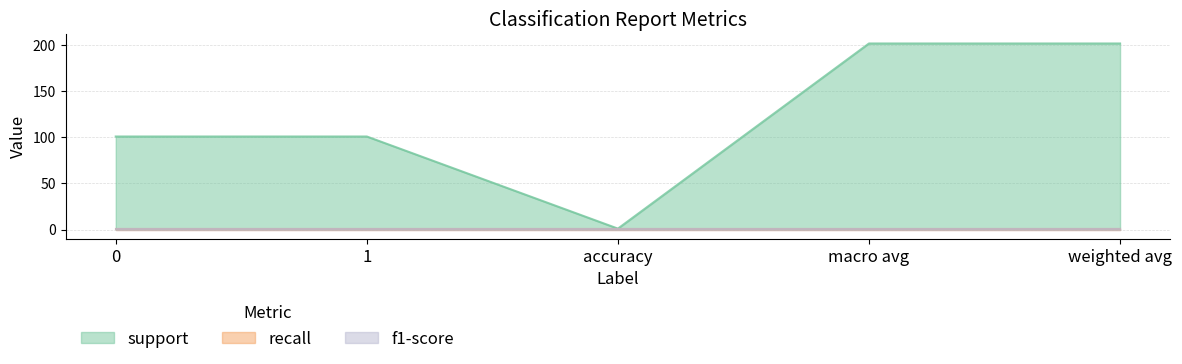

True or false: support has a value of 202 at weighted avg.

True